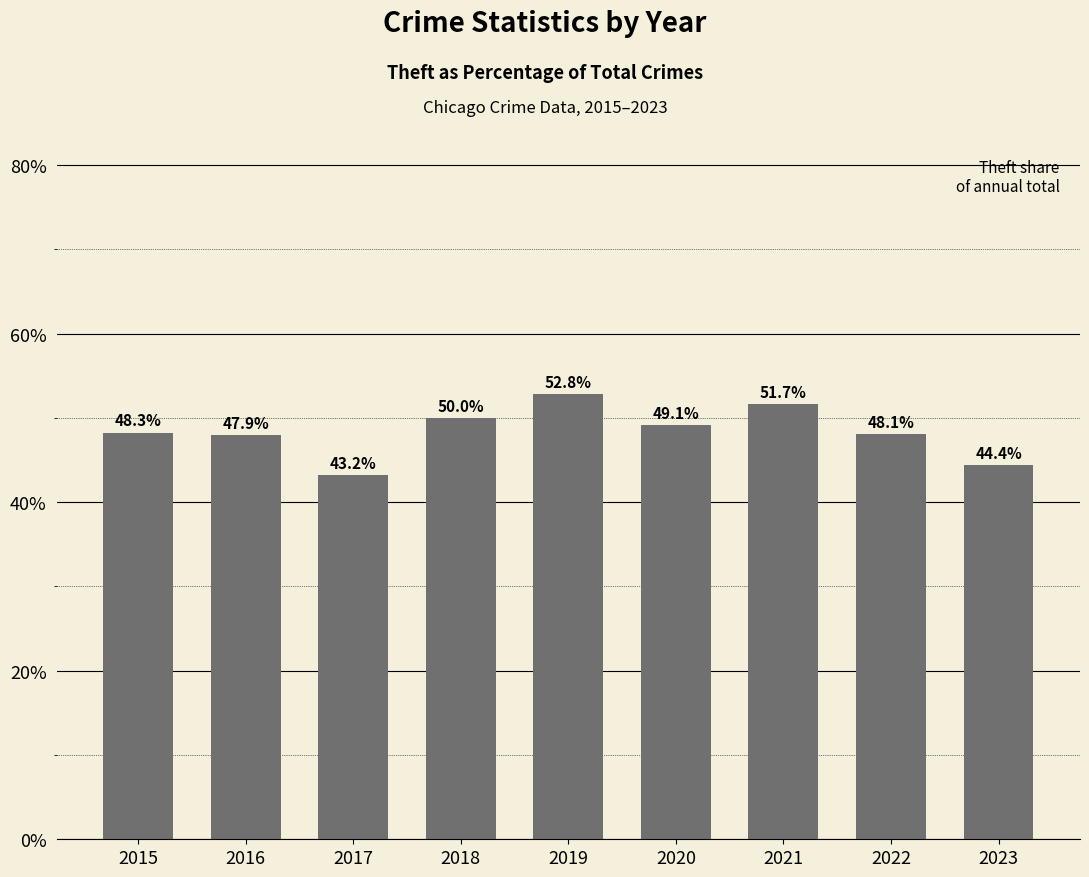

True or false: the data shows 81.6 at 2021.

False